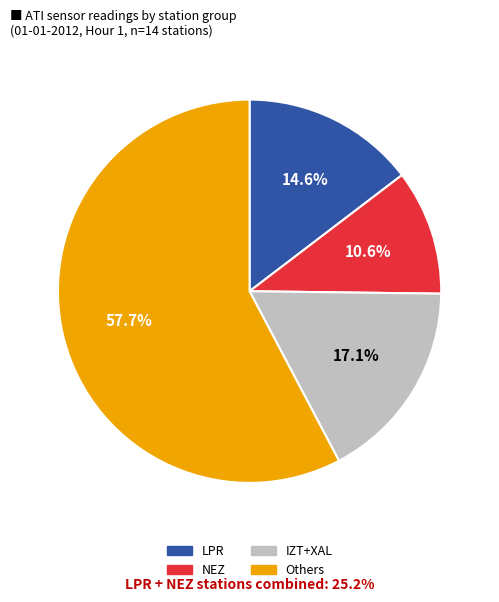

Does any single category account for the majority?

Yes